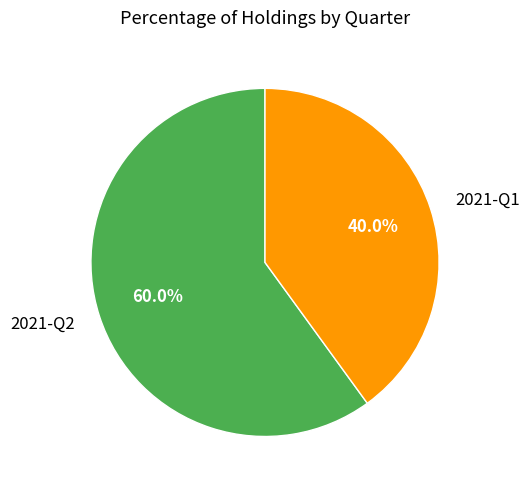

Which has a higher value, 2021-Q2 or 2021-Q1?

2021-Q2